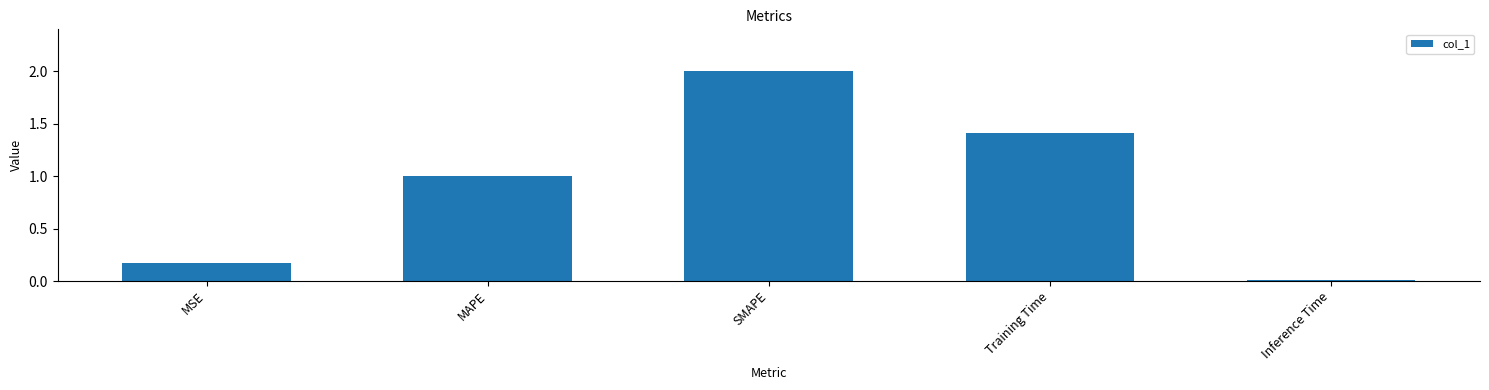

Rank the categories by value from lowest to highest.

Inference Time, MSE, MAPE, Training Time, SMAPE